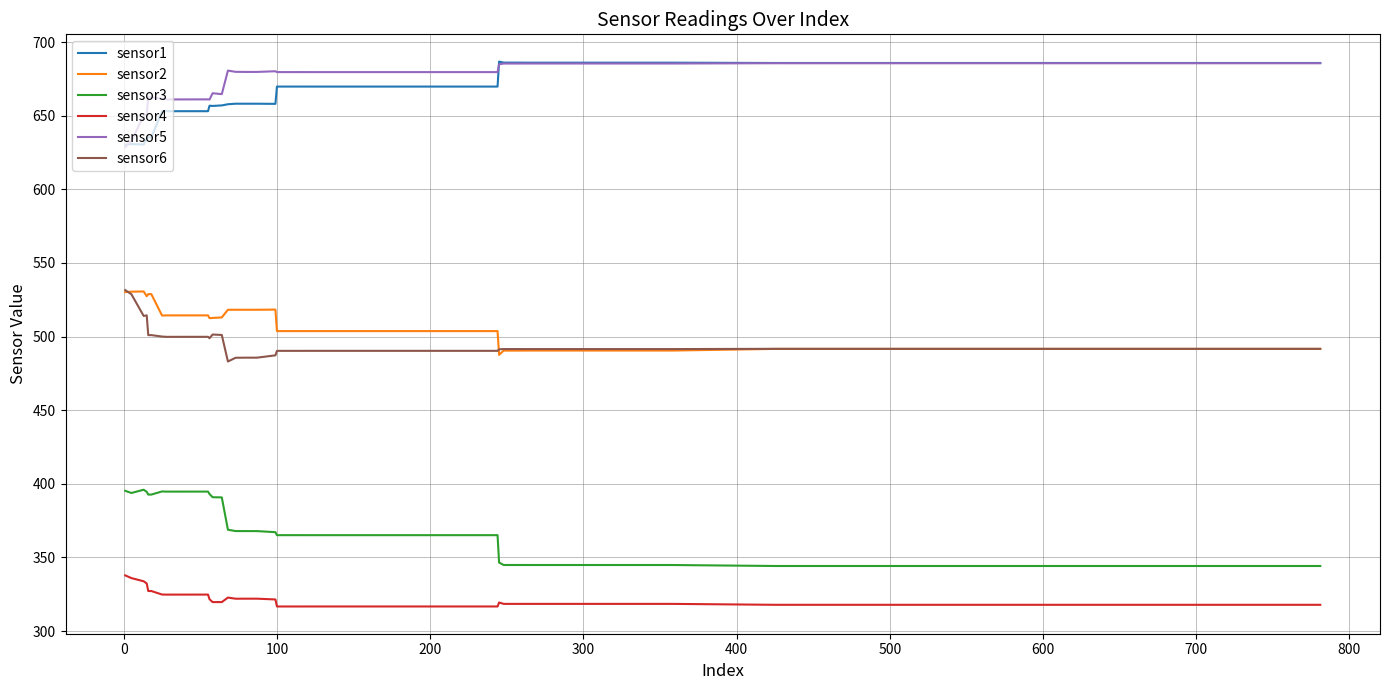

Count the number of categories in the chart.

38